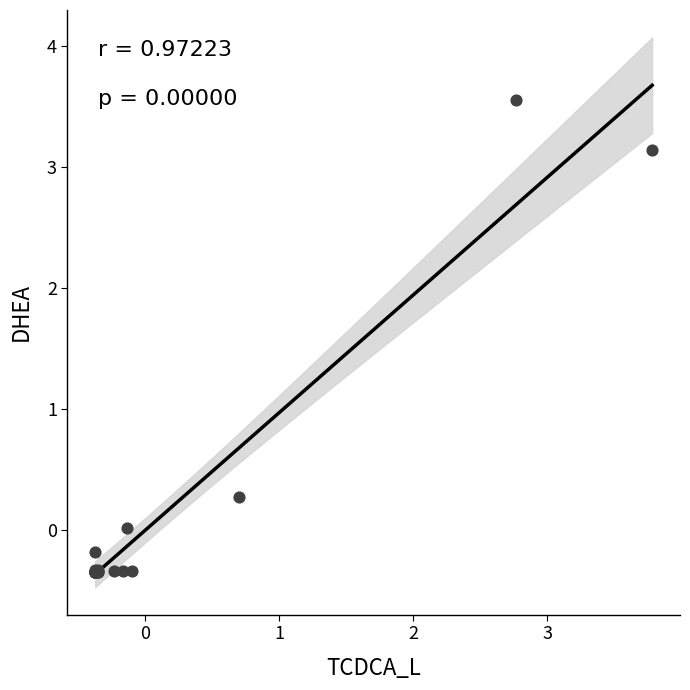

What Y value in the scatter plot is closest to 1?

0.3